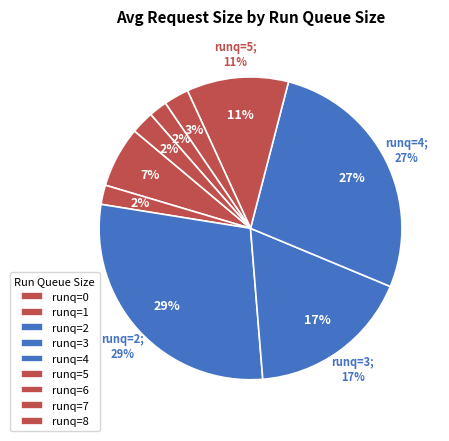

What is the change in value from 1 to 6?

+101.0